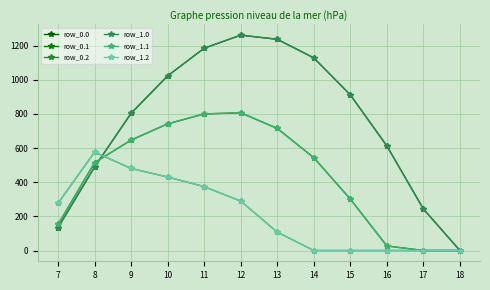

Is it true that row_1.2 equals 430.5 at 10?

True